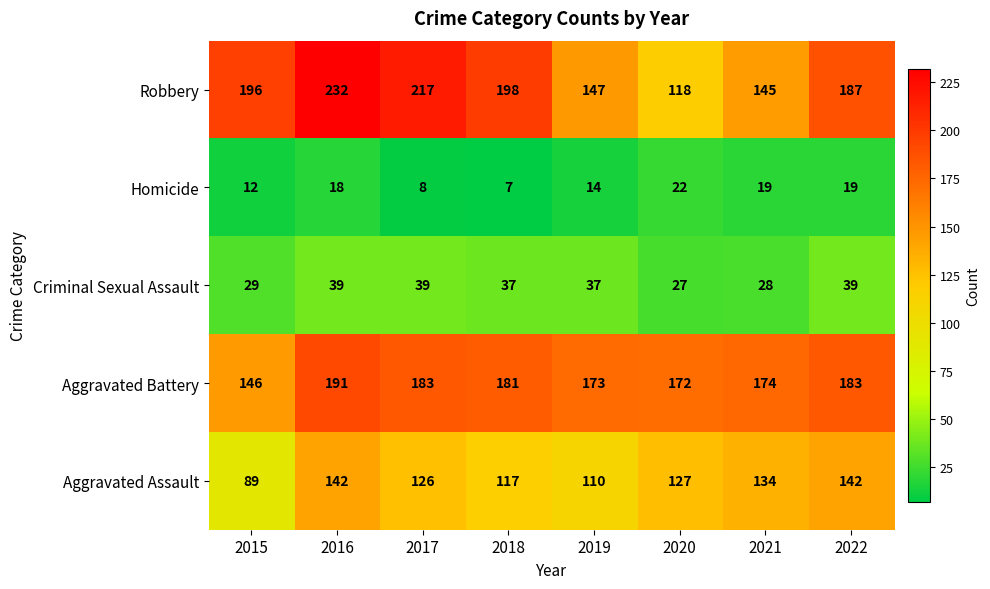

At 2019, list the series in order from largest to smallest.

Aggravated Battery, Robbery, Aggravated Assault, Criminal Sexual Assault, Homicide